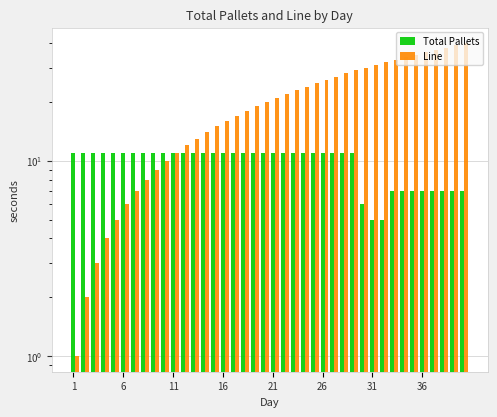

What is the label of the 40th bar from the right?

1